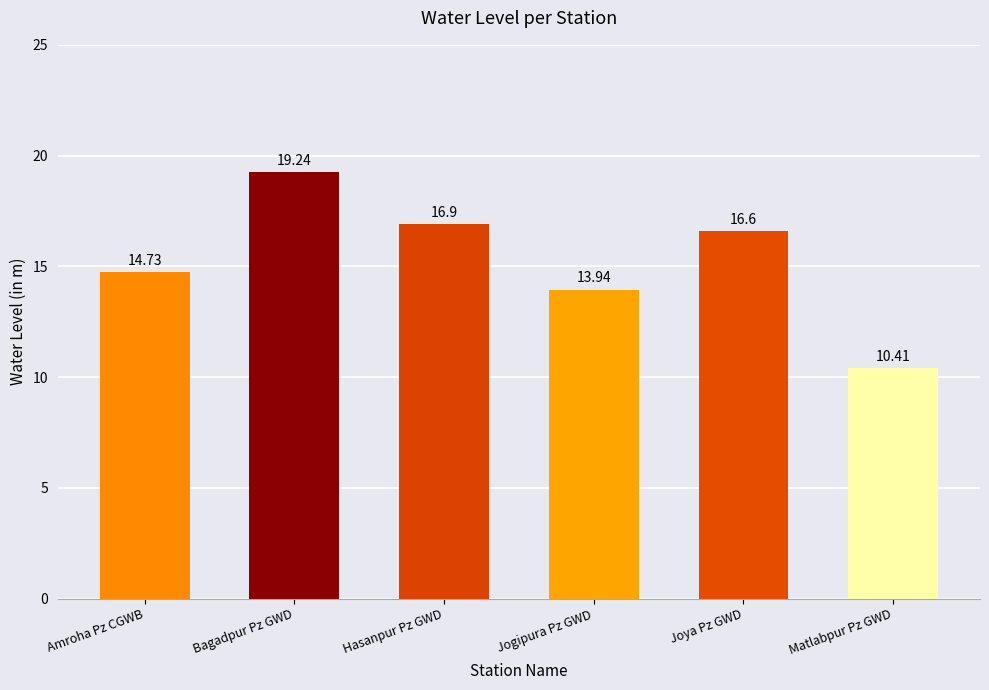

What is the minimum value shown in the chart?

10.4